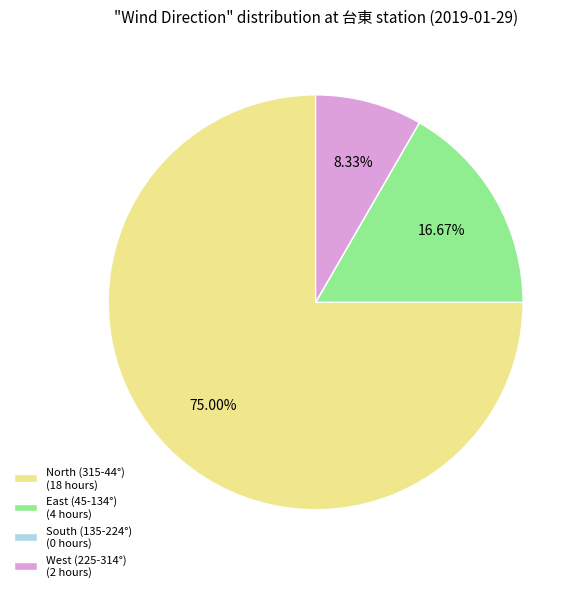

Between West (225-314°) (2 hours) and North (315-44°) (18 hours), which is larger?

North (315-44°) (18 hours)